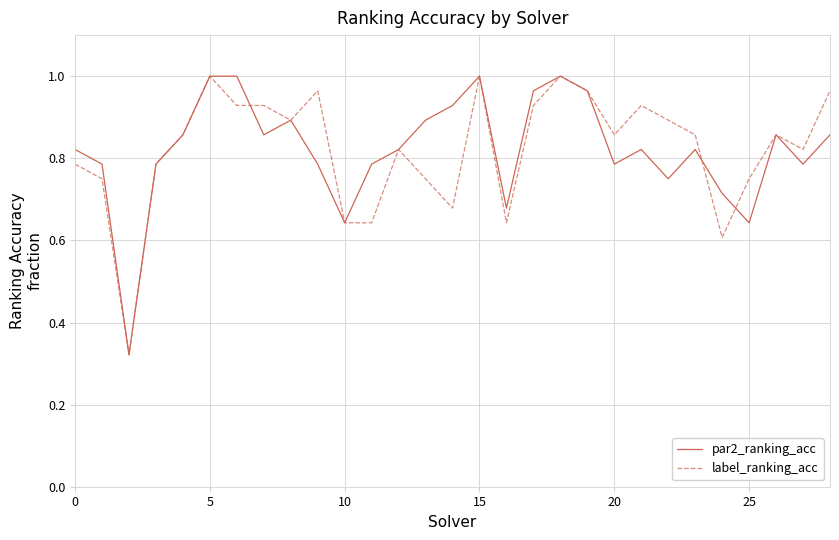

The value of par2_ranking_acc at 25 is 1.1. True or false?

False